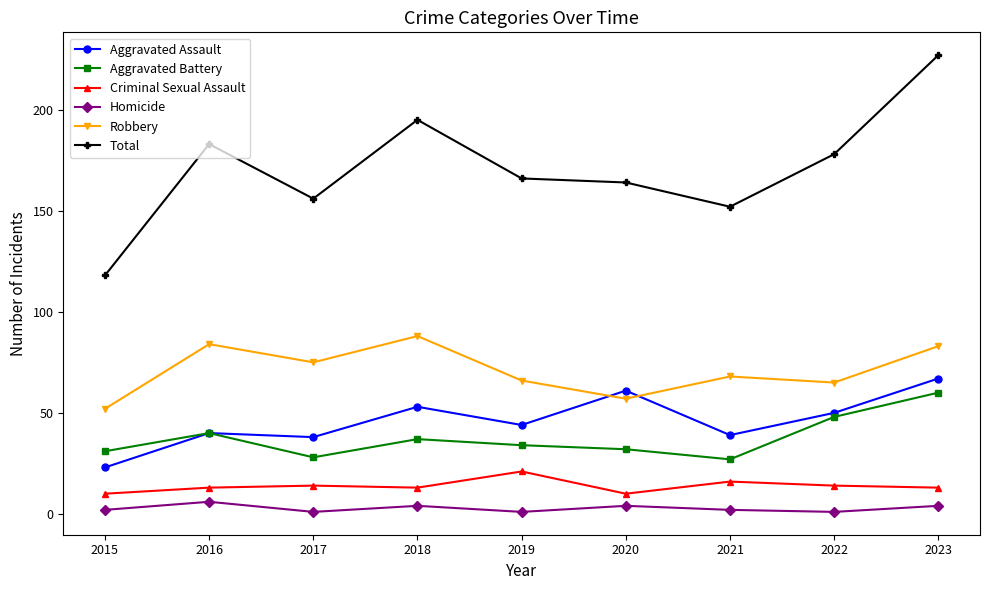

Is it true that Robbery equals 149 at 2018?

False